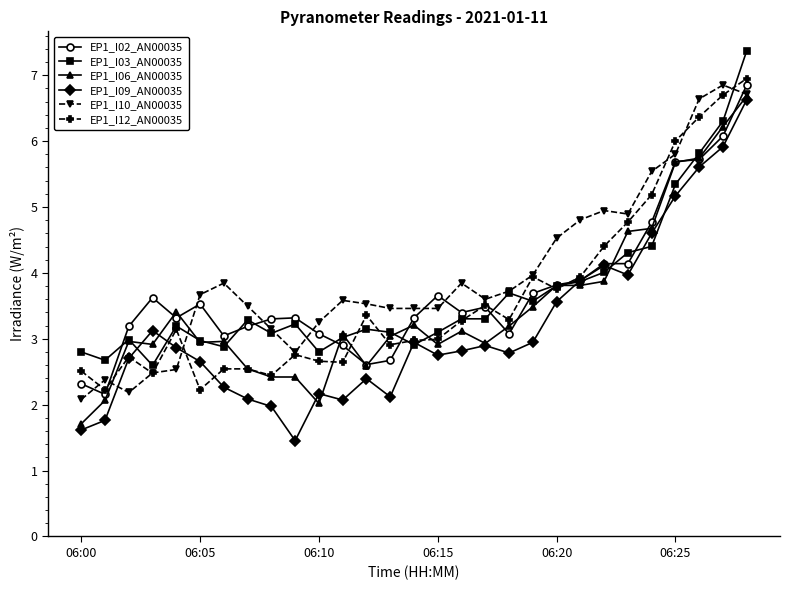

What is the value of the EP1_I09_AN00035 point at the 4th from the left?

3.1